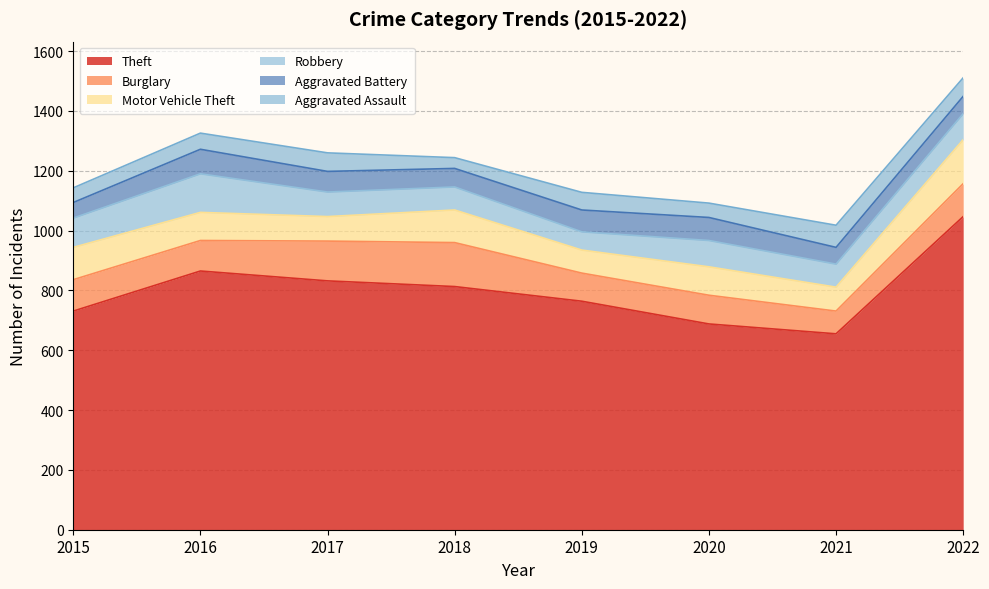

What is the total value across all series at 2016?

1326